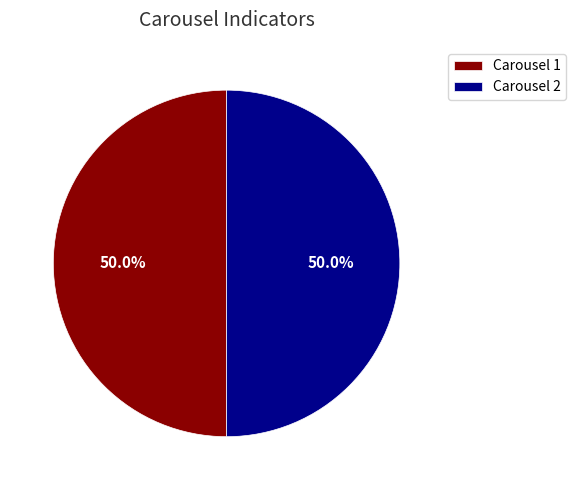

Approximately how many times larger is the value at Carousel 1 compared to Carousel 2?

1.0